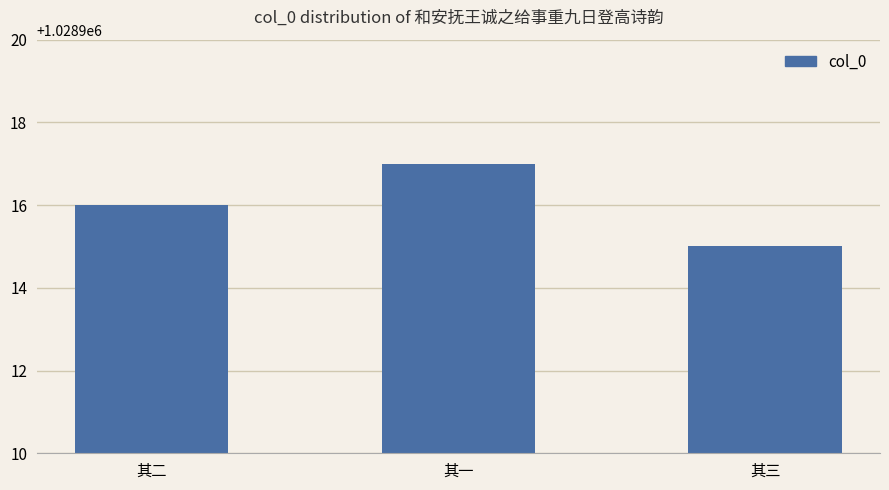

What is the label of the 3rd bar from the left?

其三